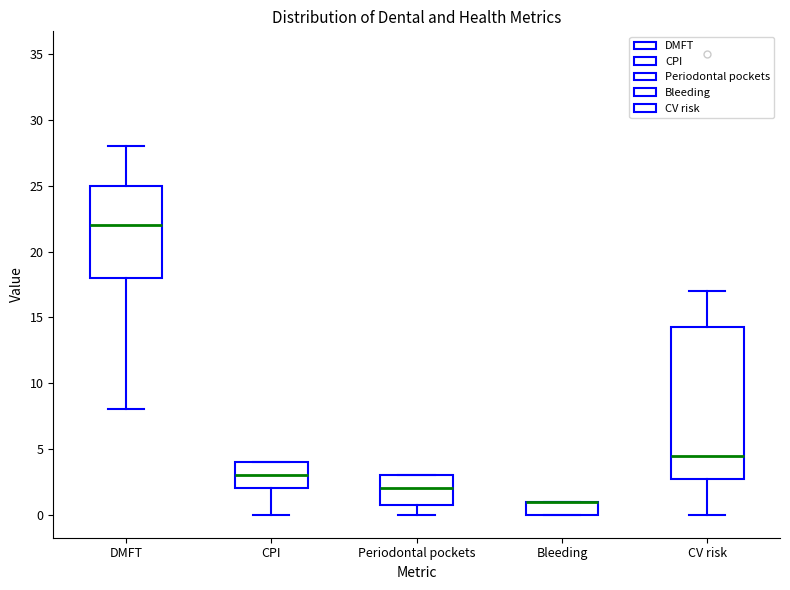

Reading left to right, transcribe this box plot: for each box, give where its median line is, the range the box spans, and where its two whiskers end, as read against the y-axis. The values are not printed on the chart, so give them approximately, as read against the axis.

DMFT: median 22.0, box 18.0 to 25.0, whiskers 8.0 to 28.0
CPI: median 3.0, box 2.0 to 4.0, whiskers 0.0 to 4.0
Periodontal pockets: median 2.0, box 1.0 to 3.0, whiskers 0.0 to 3.0
Bleeding: median 1.0 (drawn on the box's upper edge), box 0.0 to 1.0, whiskers 0.0 to 1.0
CV risk: median 4.5, box 3.0 to 14.5, whiskers 0.0 to 17.0